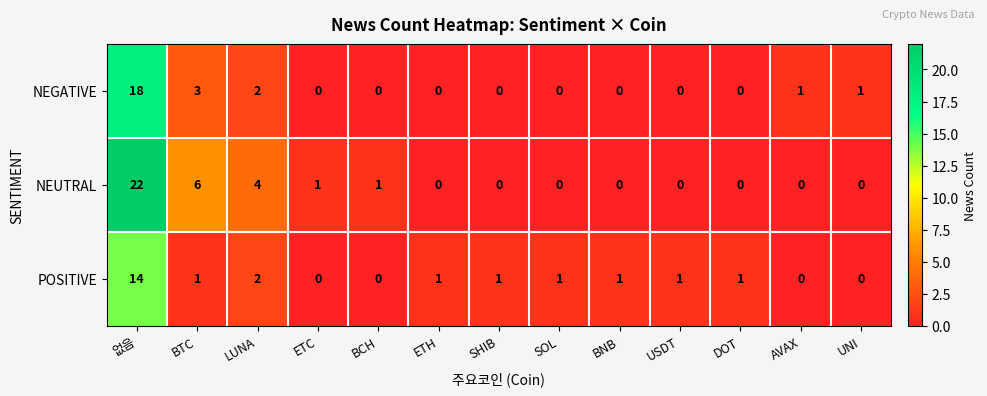

At which label is NEGATIVE closest to 9?

BTC